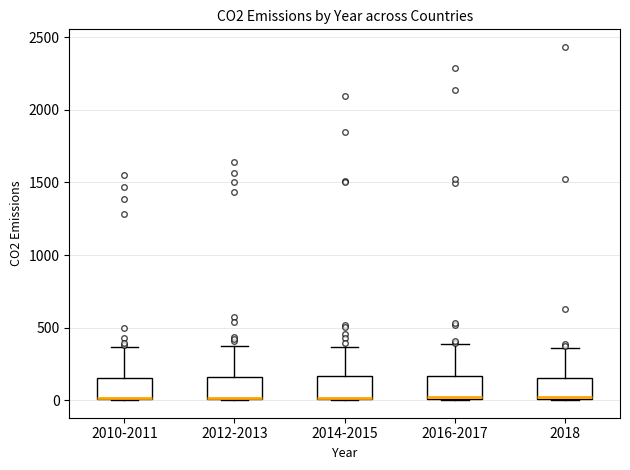

Reading left to right, transcribe this box plot: for each box, give where its median line is, the range the box spans, and where its two whiskers end, as read against the y-axis. The values are not printed on the chart, so give them approximately, as read against the axis.

2010-2011: median 0 (drawn on the box's lower edge), box 0 to 150, whiskers 0 to 350
2012-2013: median 0 (drawn on the box's lower edge), box 0 to 150, whiskers 0 to 350
2014-2015: median 0 (drawn on the box's lower edge), box 0 to 150, whiskers 0 to 350
2016-2017: median 0 (drawn on the box's lower edge), box 0 to 150, whiskers 0 to 400
2018: median 0, box 0 to 150, whiskers 0 to 350